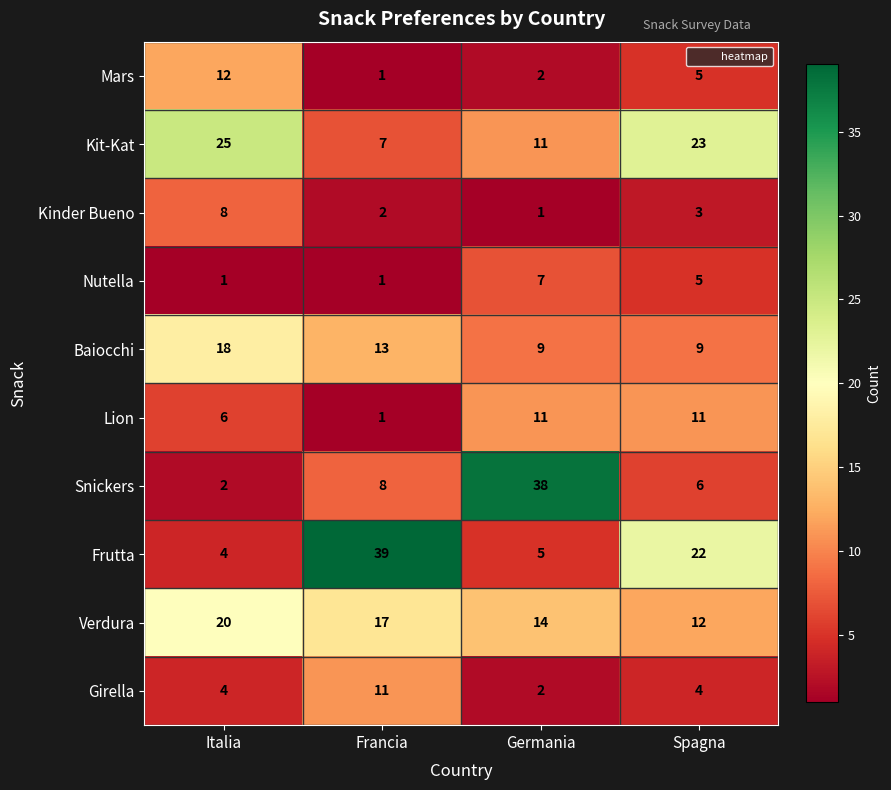

What is the maximum value shown in the chart?

39